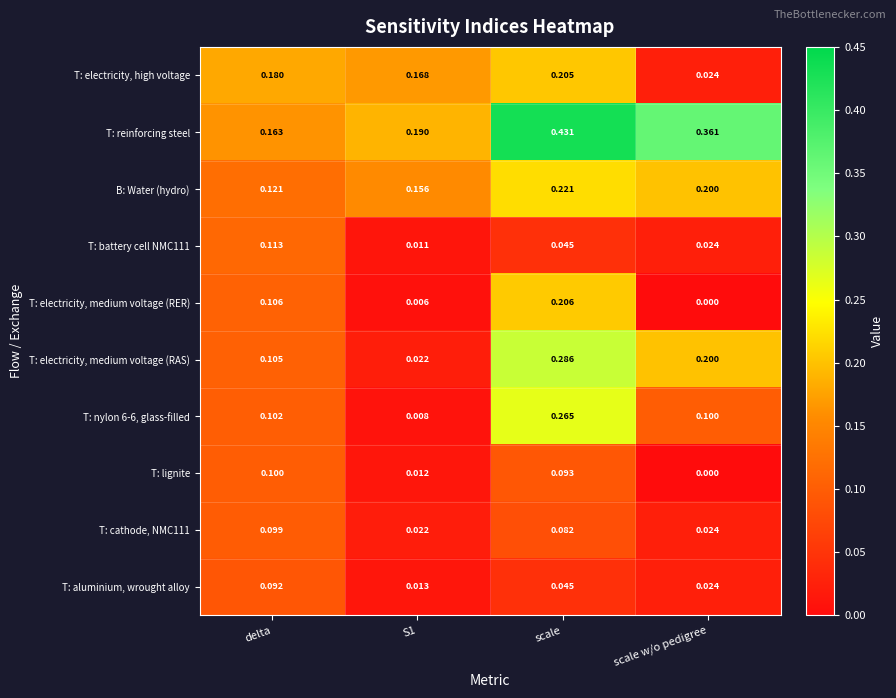

Which series has the largest range (max minus min)?

T: reinforcing steel